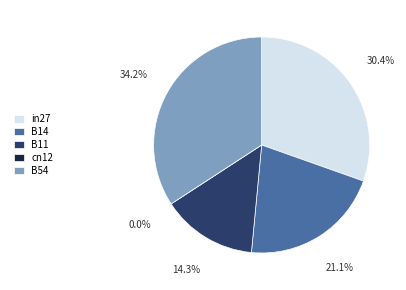

True or false: B11 accounts for 14% of the total.

True